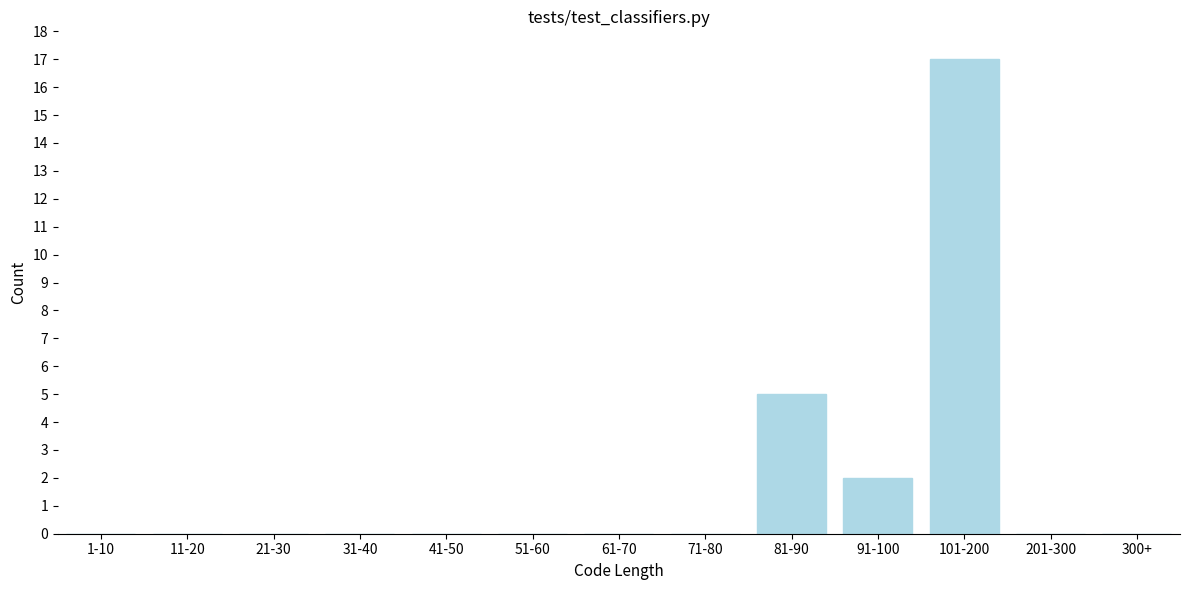

Reading left to right, transcribe all the data shown in this chart.

1-10=0	11-20=0	21-30=0	31-40=0	41-50=0	51-60=0	61-70=0	71-80=0	81-90=5	91-100=2	101-200=17	201-300=0	300+=0